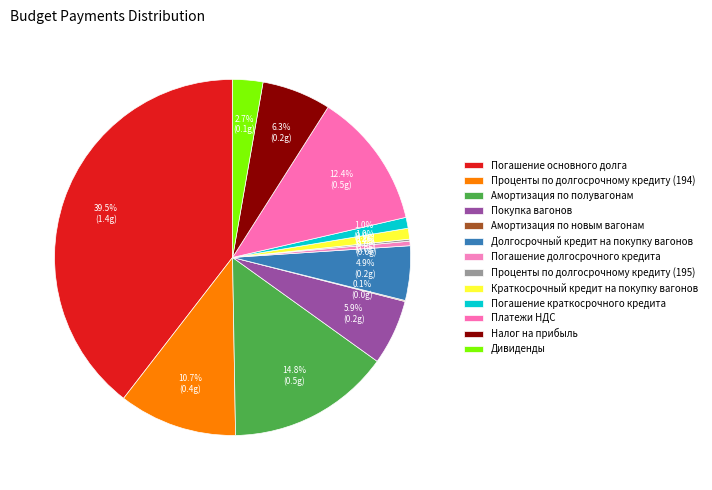

To the nearest percent, what is the difference between the Погашение долгосрочного кредита and Погашение краткосрочного кредита slice percentages?

1%